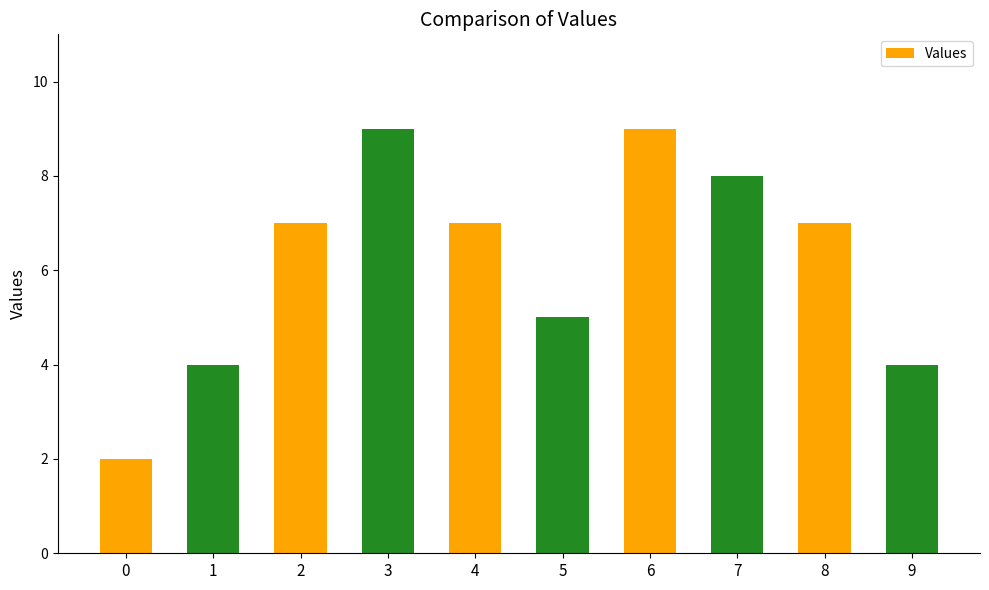

What is the difference between the second highest and minimum values?

7